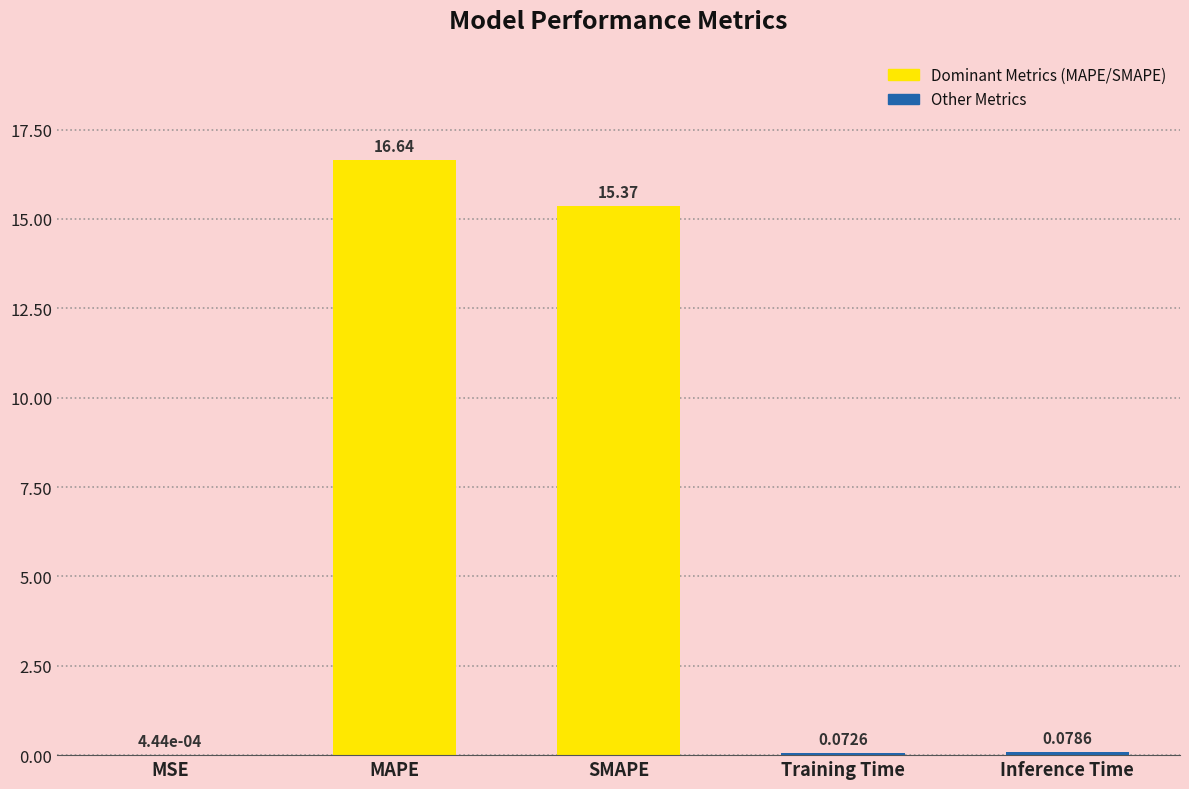

How many distinct data groups are displayed?

1